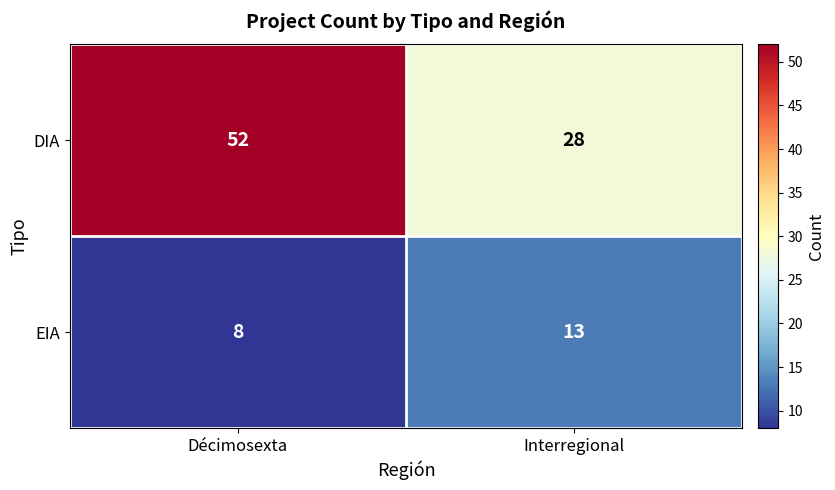

What is the minimum value shown in the chart?

8